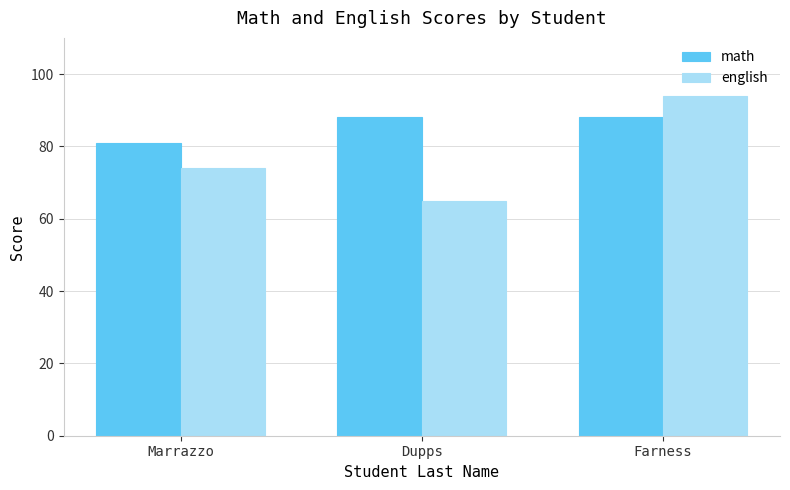

What is the difference between the maximum and minimum values in the math series?

7